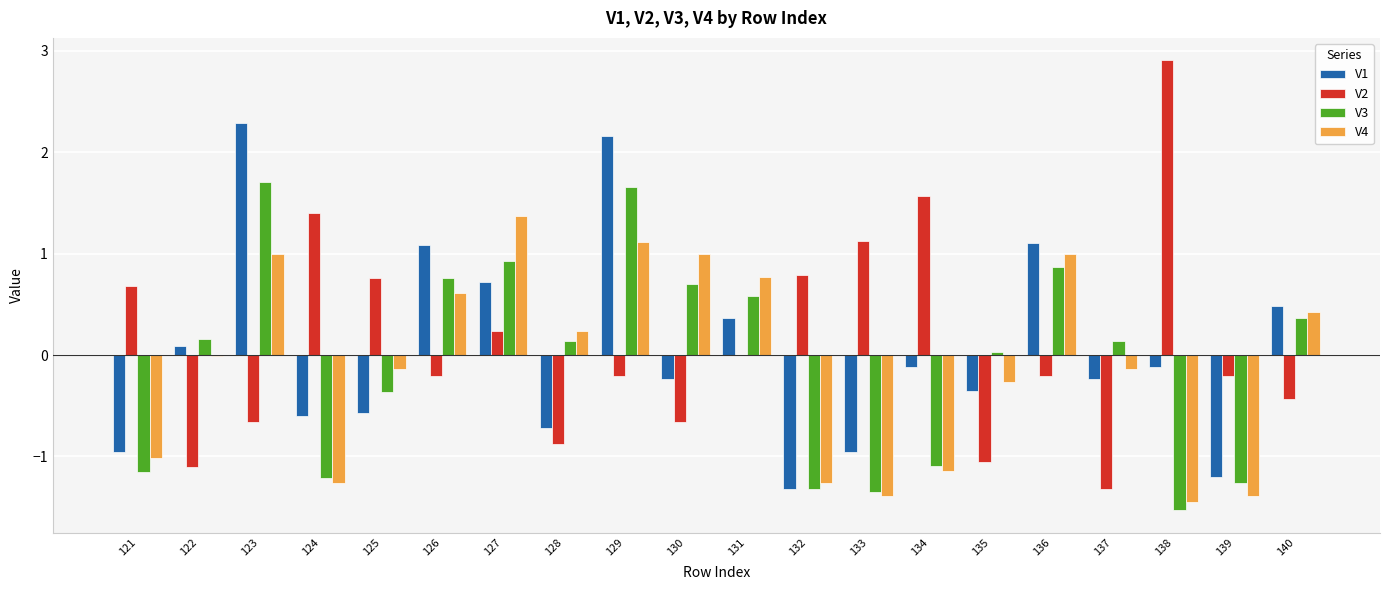

What is the highest value of the V1 series?

2.3